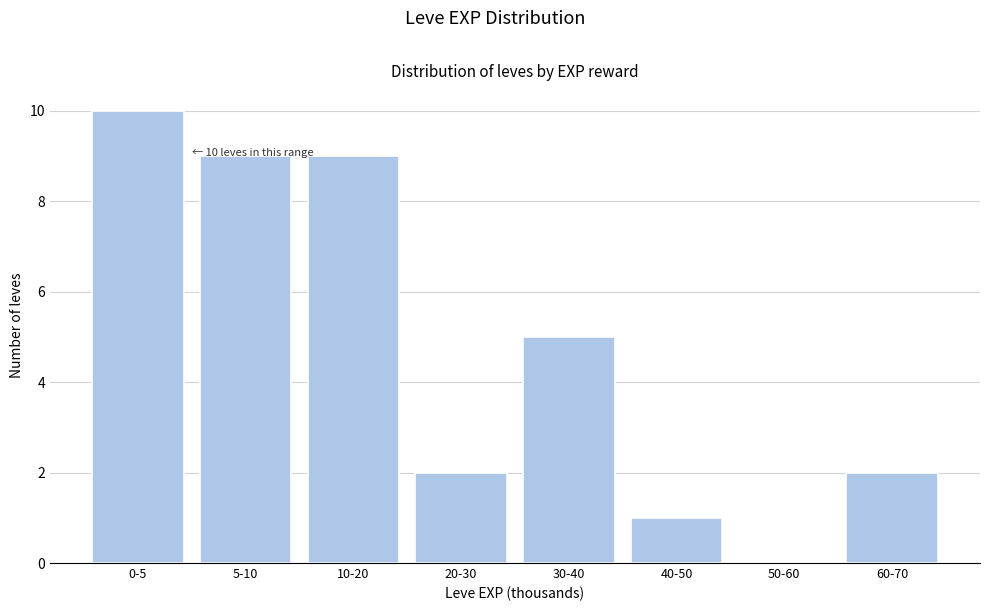

Reading right to left, extract all data points from this chart.

60-70=2	50-60=0	40-50=1	30-40=5	20-30=2	10-20=9	5-10=9	0-5=10